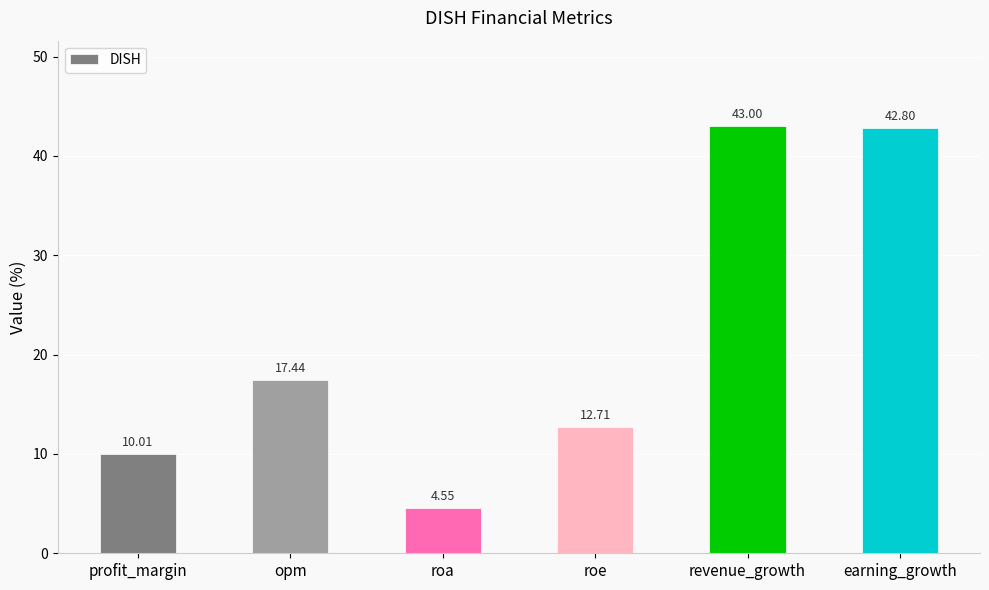

Which category has the highest value across all series?

revenue_growth